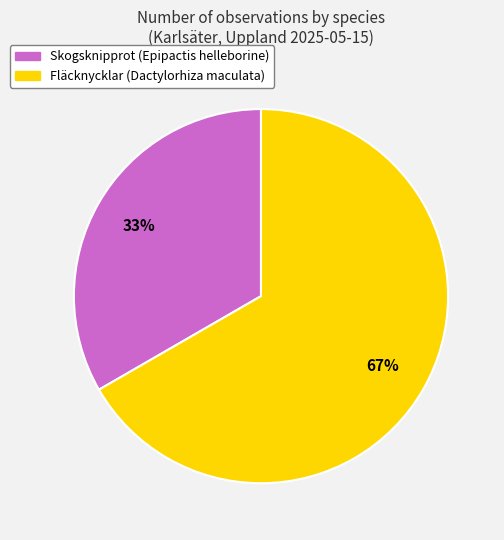

Rank the categories by value from highest to lowest.

Fläcknycklar (Dactylorhiza maculata), Skogsknipprot (Epipactis helleborine)